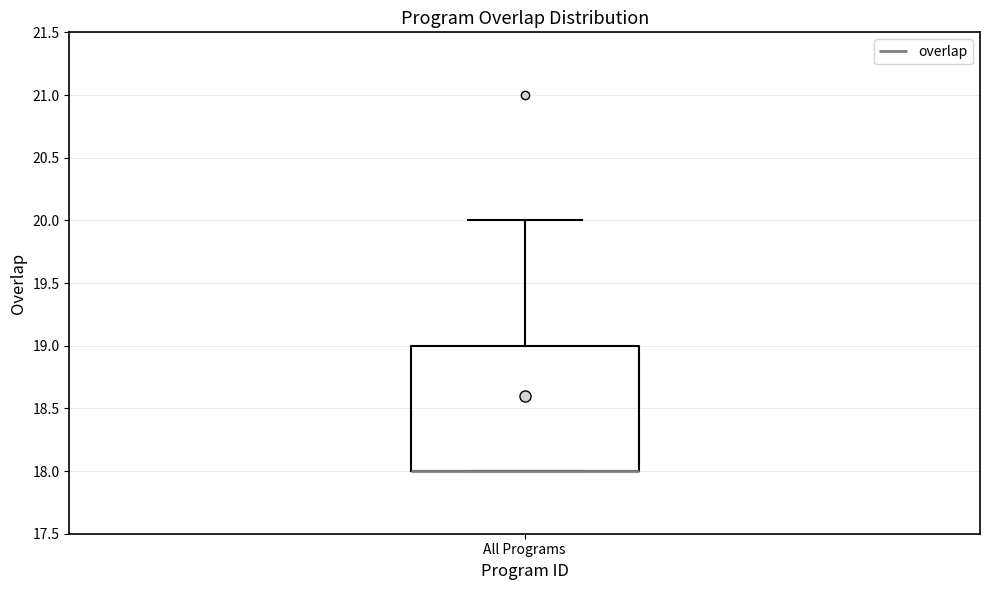

Transcribe this box plot: give where the median line is, the range the box spans, and where the two whiskers end, as read against the y-axis. The values are not printed on the chart, so give them approximately, as read against the axis.

median 18 (drawn on the box's lower edge), box 18 to 19, whiskers 18 to 20